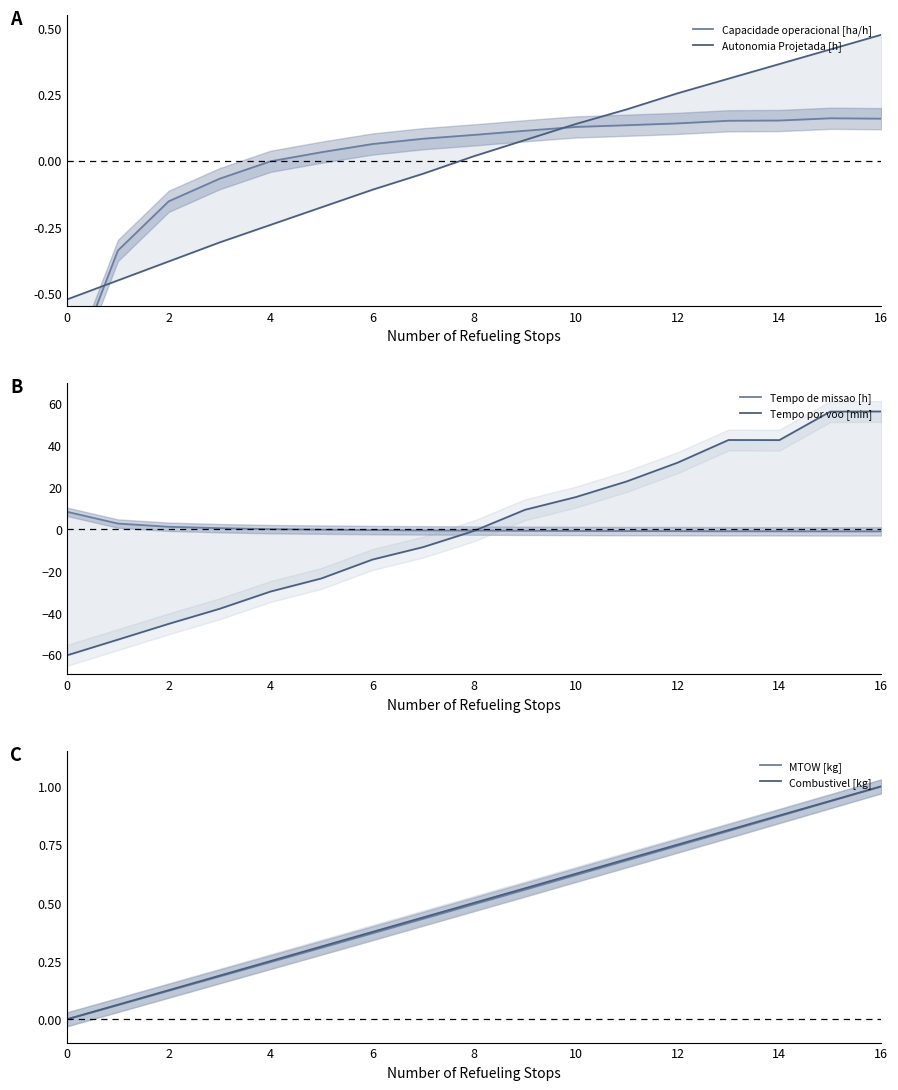

What are all the series names shown in the legend?

Capacidade operacional [ha/h], Autonomia Projetada [h], Tempo de missao [h], Tempo por voo [min], MTOW [kg], Combustivel [kg]